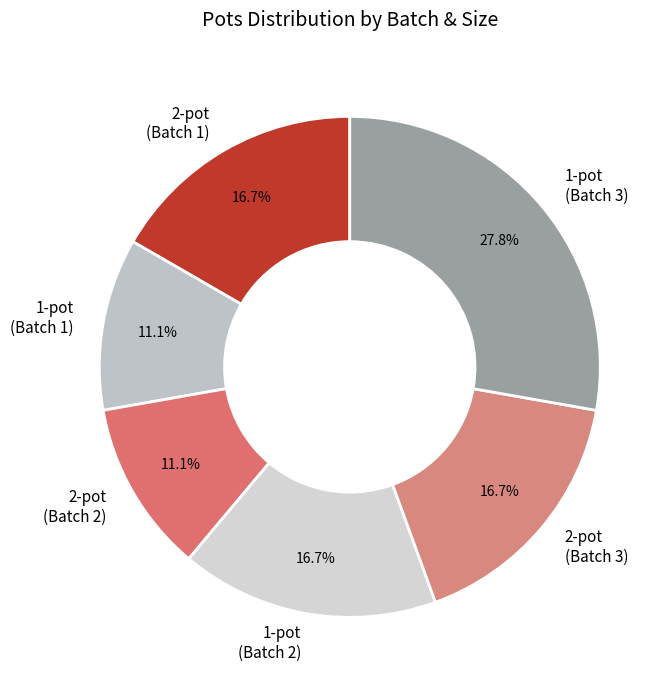

How many slices are in this pie chart?

6